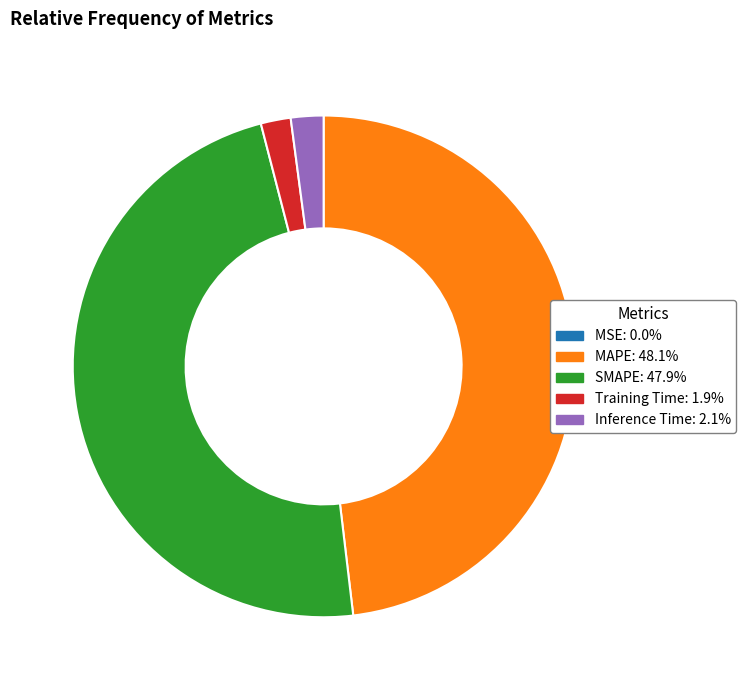

True or false: Inference Time accounts for 8% of the total.

False